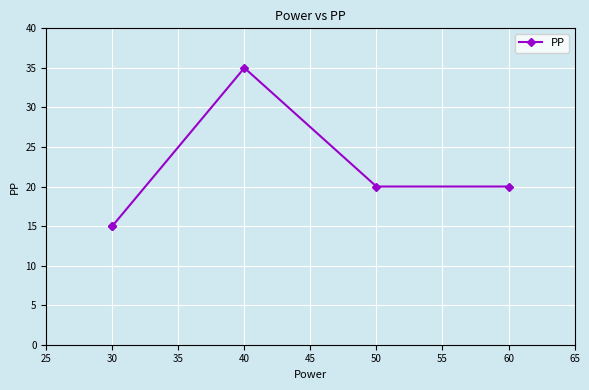

True or false: the data shows 35 at 50.

False